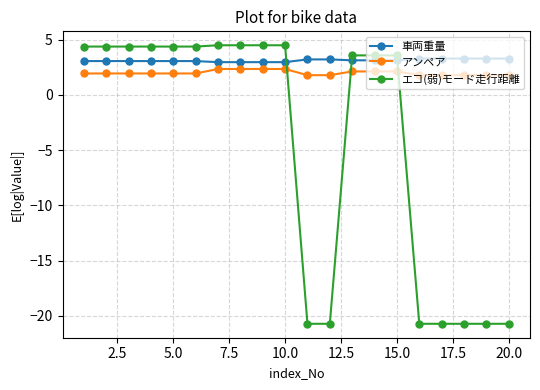

How many intersections are there between アンペア and エコ(弱)モード走行距離?

3